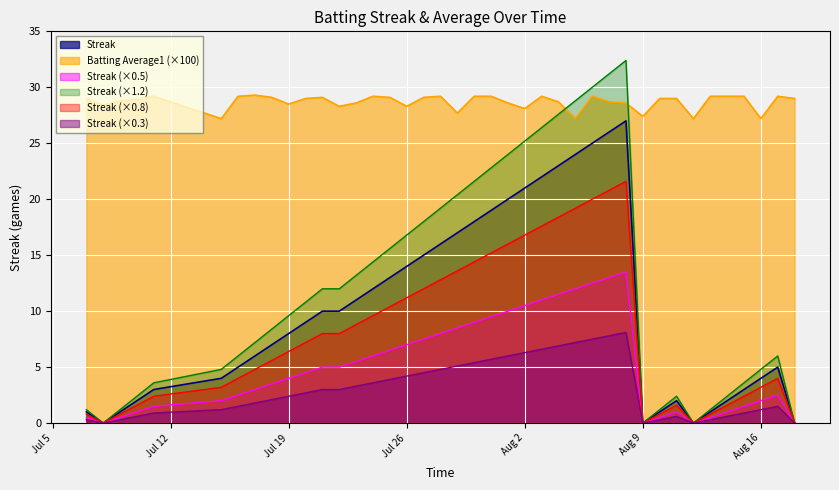

Which series has the largest total across all categories?

Batting Average1 (×100)